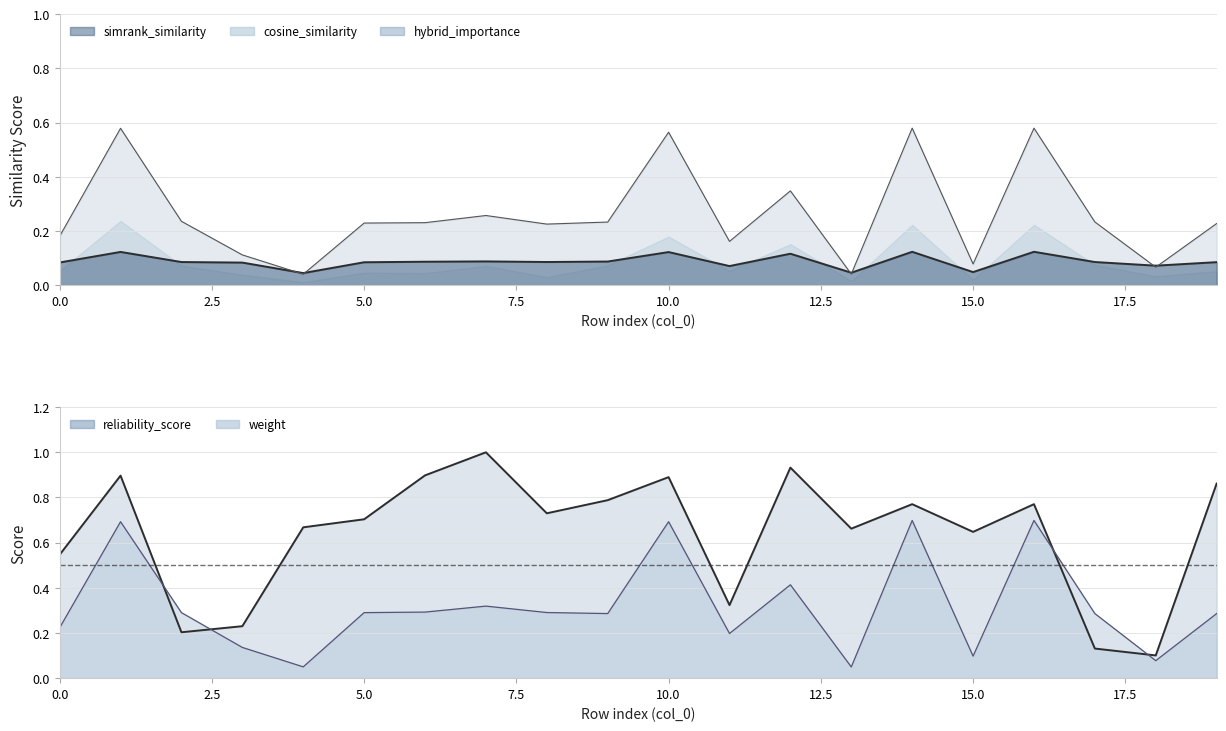

Is the value of hybrid_importance at 4 greater than the value of simrank_similarity_to_test_node at 14?

No